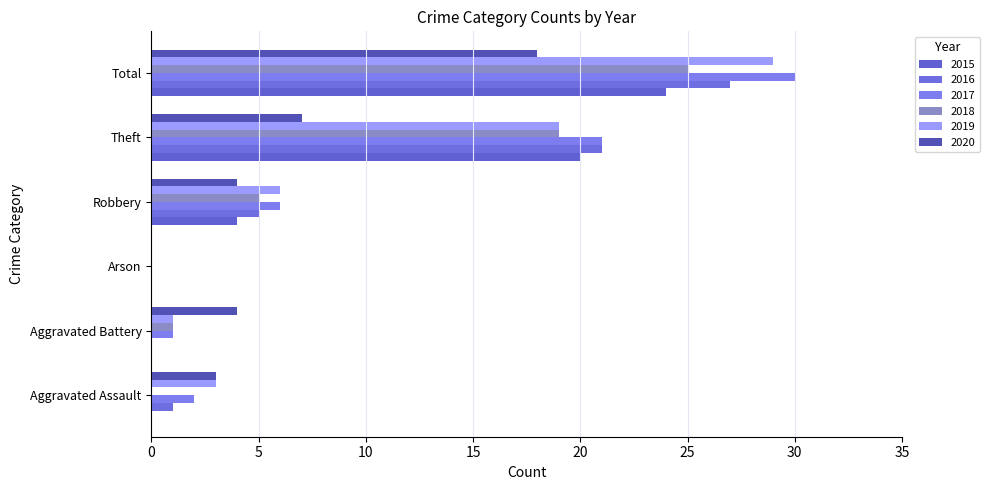

How many categories are shown in the chart?

6